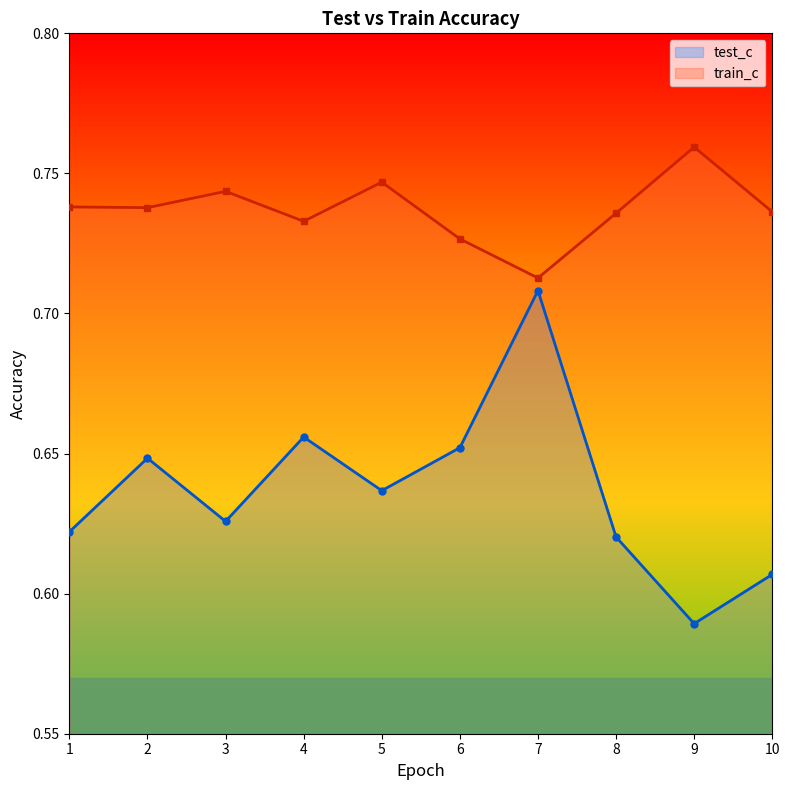

What is the smallest value displayed?

0.6